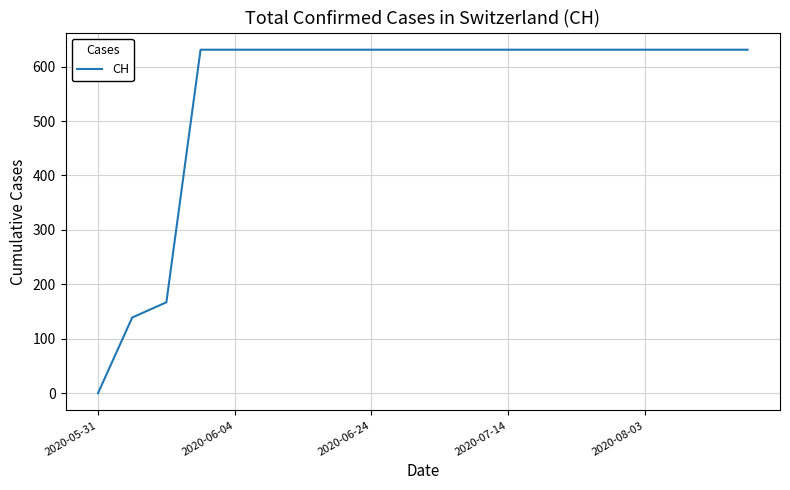

What is the maximum value shown in the chart?

631